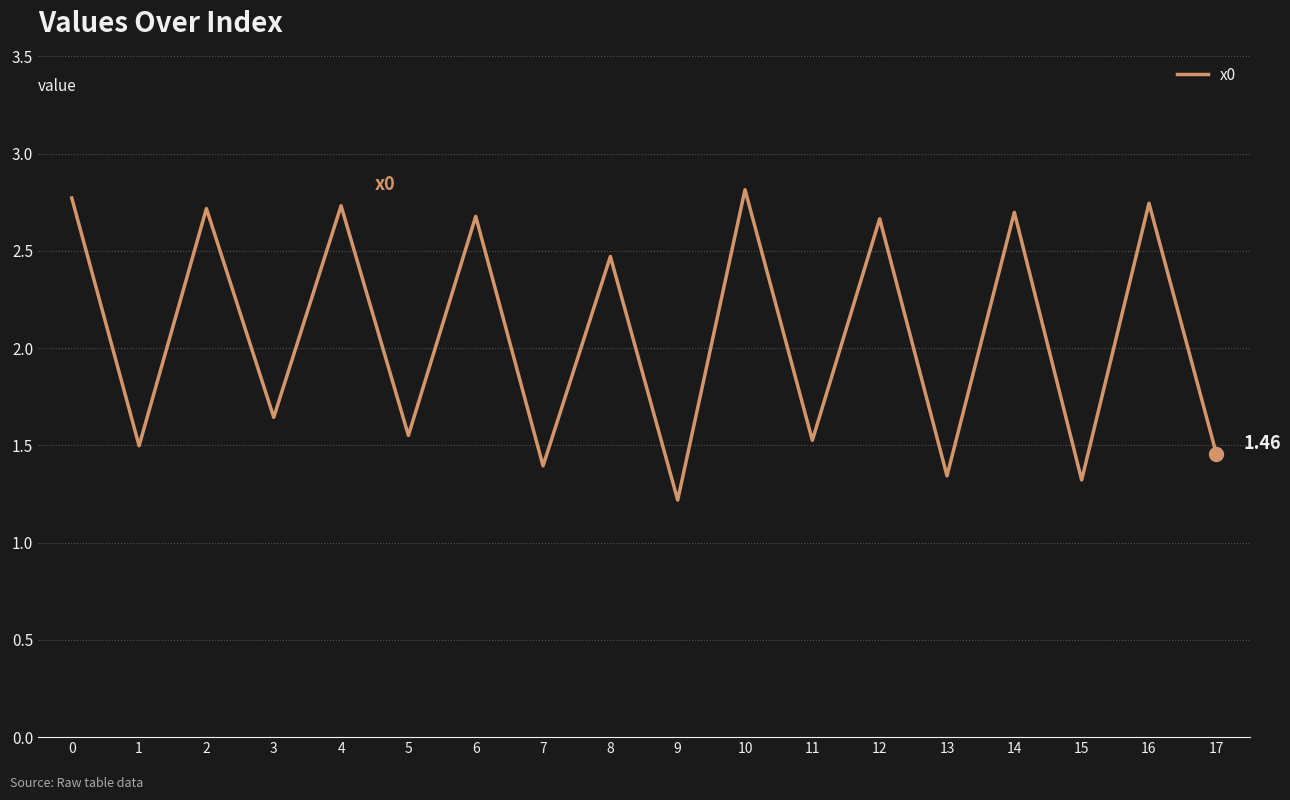

What is the smallest value displayed?

1.2